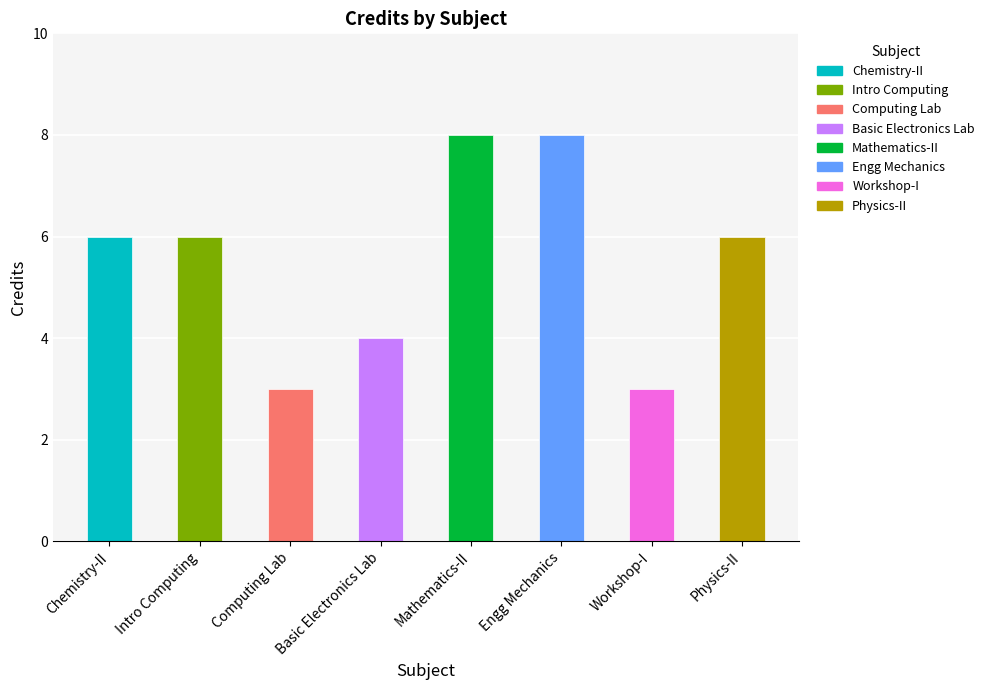

How many bars are there in total?

8